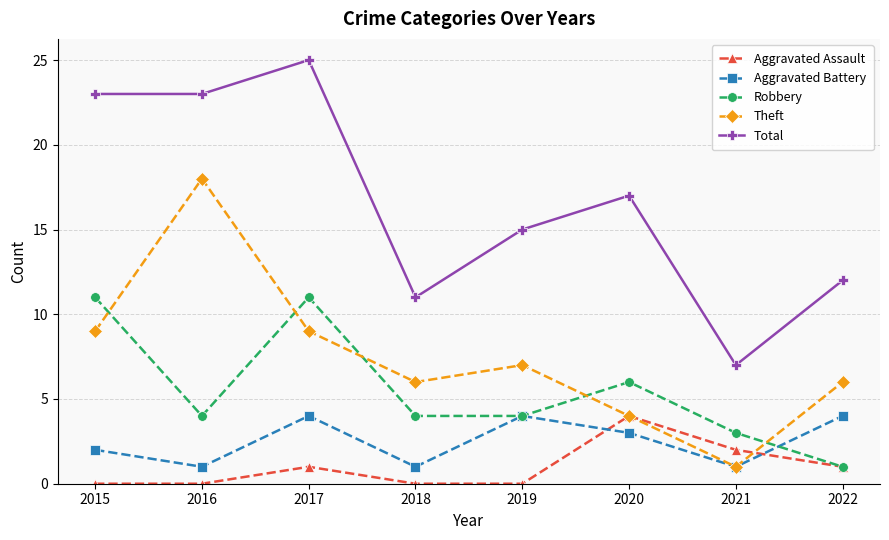

True or false: Total and Aggravated Battery cross at least once.

False